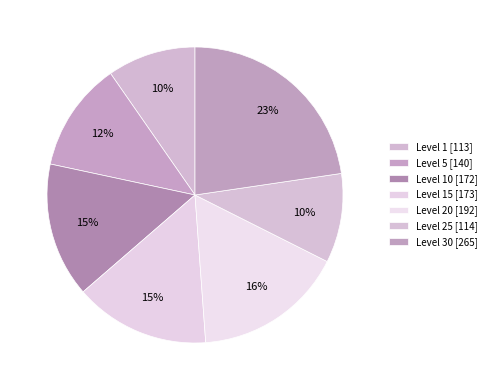

Is there any slice that represents more than half of the pie?

No